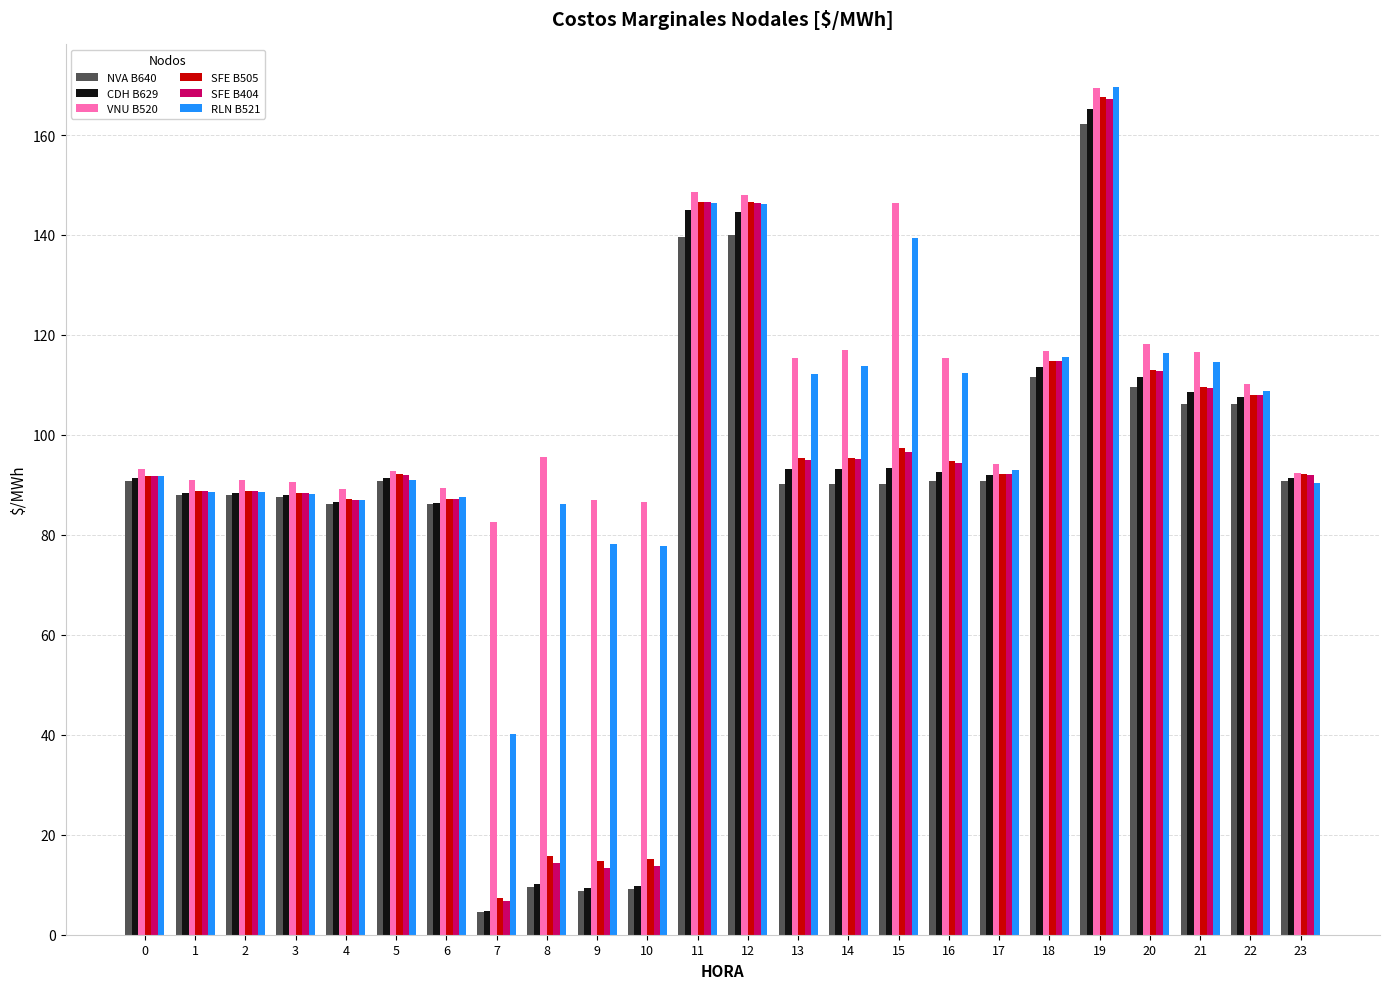

What is the average value of the RLN B521 series?

103.5